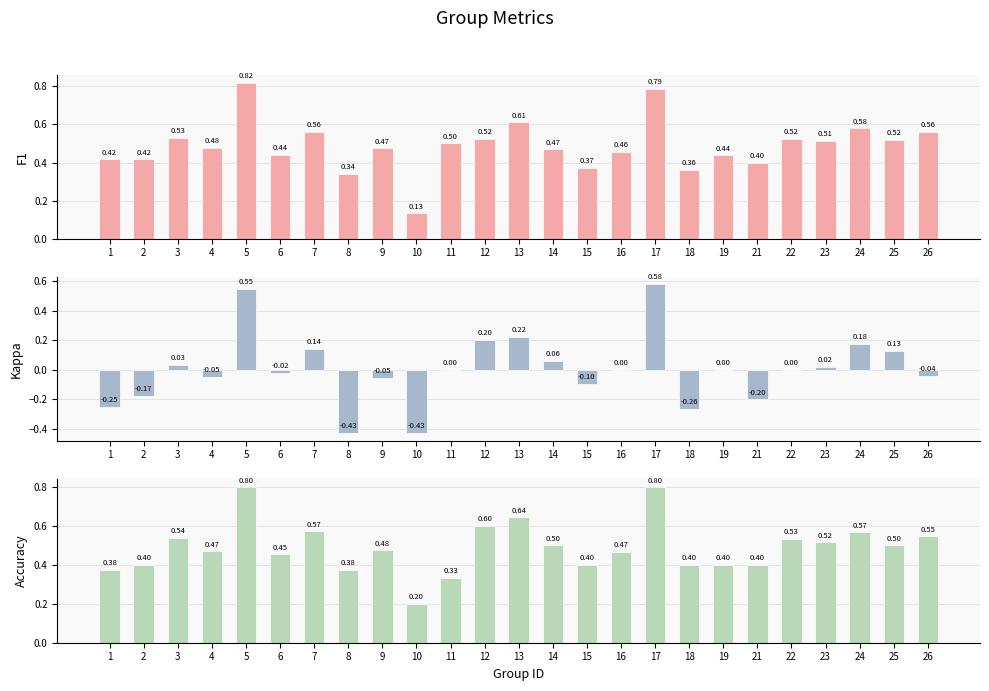

Reading left to right, list all the values displayed in this chart.

F1: 1=0.4	2=0.4	3=0.5	4=0.5	5=0.8	6=0.4	7=0.6	8=0.3	9=0.5	10=0.1	11=0.5	12=0.5	13=0.6	14=0.5	15=0.4	16=0.5	17=0.8	18=0.4	19=0.4	21=0.4	22=0.5	23=0.5	24=0.6	25=0.5	26=0.6
Kappa: 1=-0.2	2=-0.2	3=0.0	4=-0.0	5=0.5	6=-0.0	7=0.1	8=-0.4	9=-0.1	10=-0.4	11=0.0	12=0.2	13=0.2	14=0.1	15=-0.1	16=0.0	17=0.6	18=-0.3	19=0.0	21=-0.2	22=0.0	23=0.0	24=0.2	25=0.1	26=-0.0
Accuracy: 1=0.4	2=0.4	3=0.5	4=0.5	5=0.8	6=0.5	7=0.6	8=0.4	9=0.5	10=0.2	11=0.3	12=0.6	13=0.6	14=0.5	15=0.4	16=0.5	17=0.8	18=0.4	19=0.4	21=0.4	22=0.5	23=0.5	24=0.6	25=0.5	26=0.5